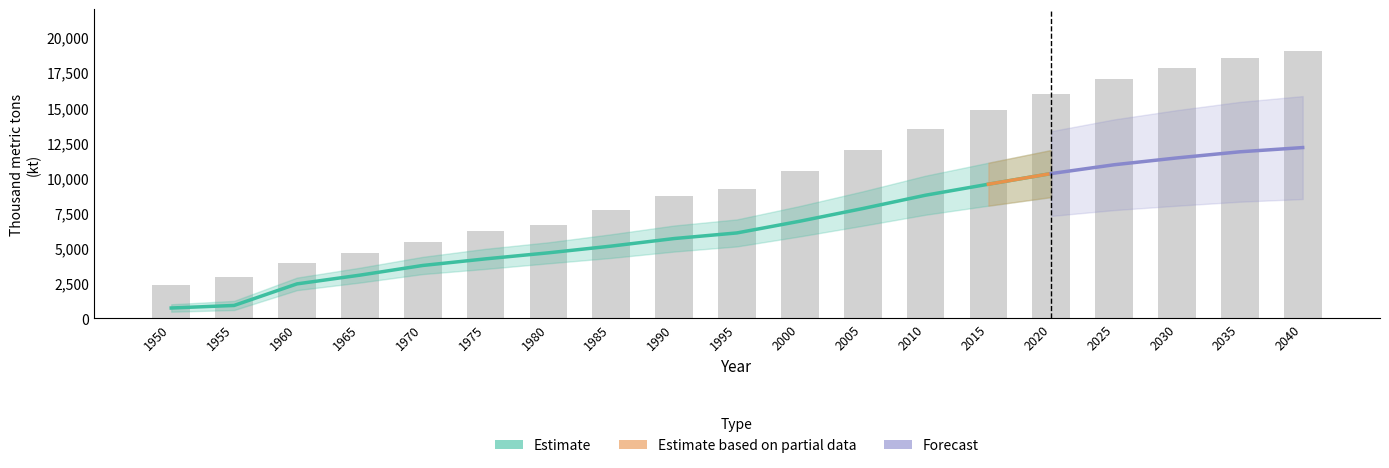

Read the Primary refining production value at 1965.

4675.9